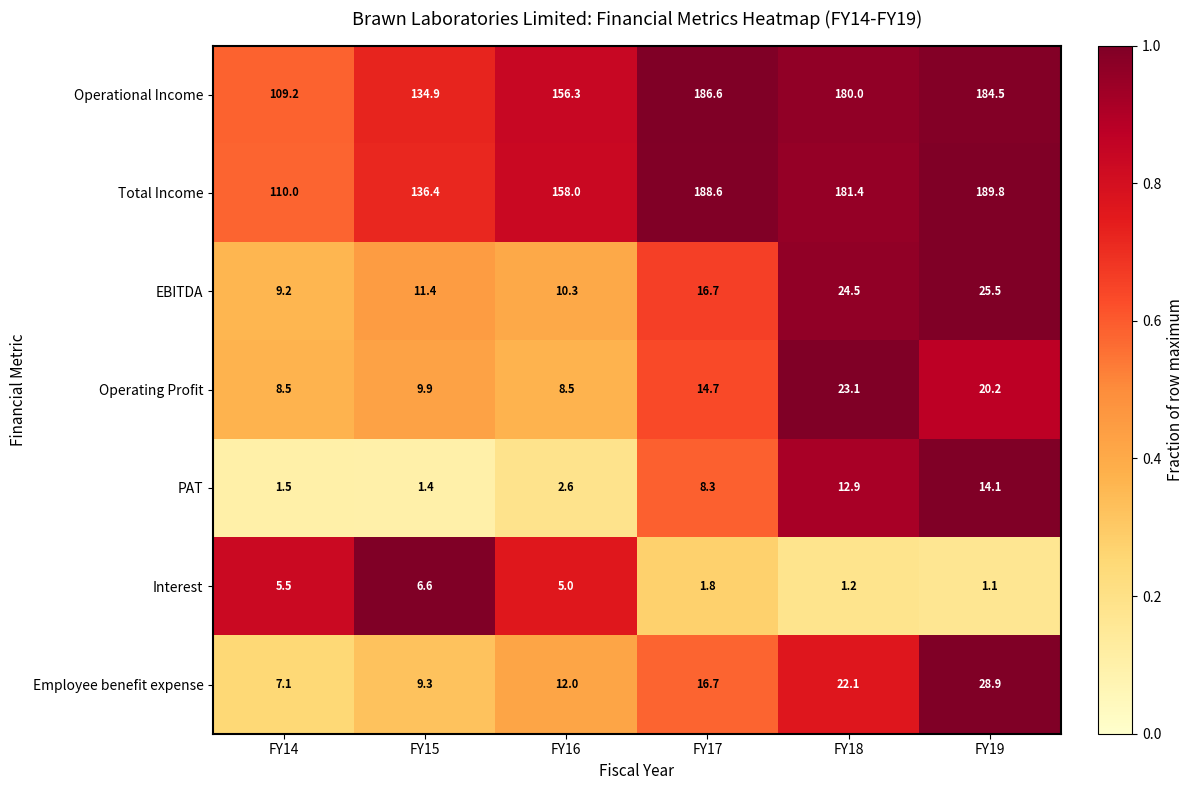

The Total Income series shows 188.6 at FY17. True or false?

True